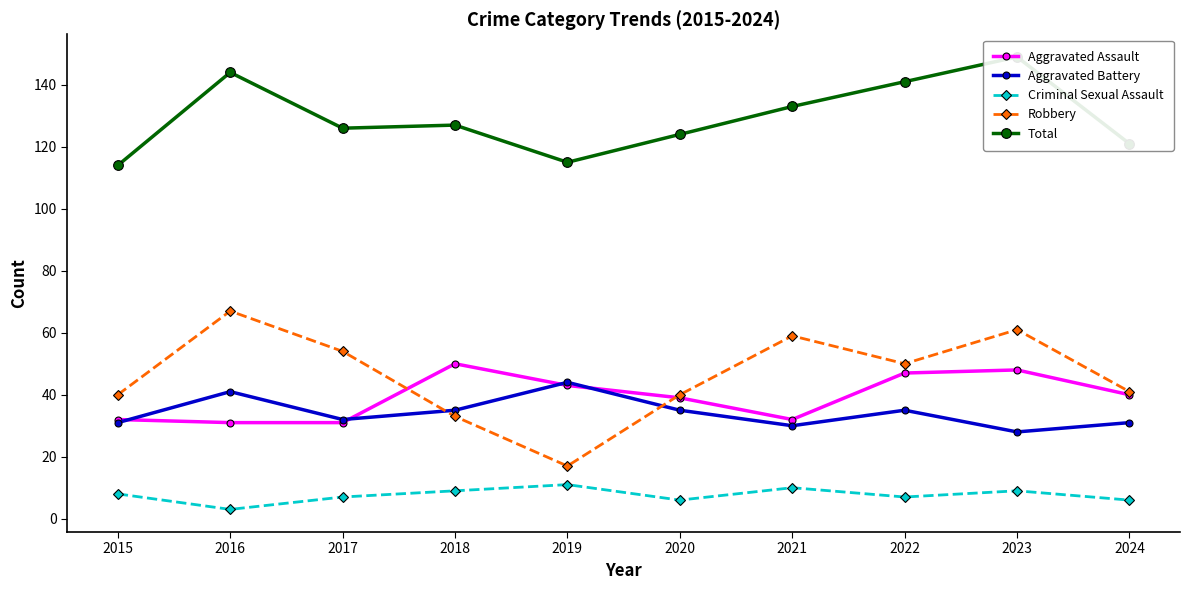

What is the smallest value displayed?

3